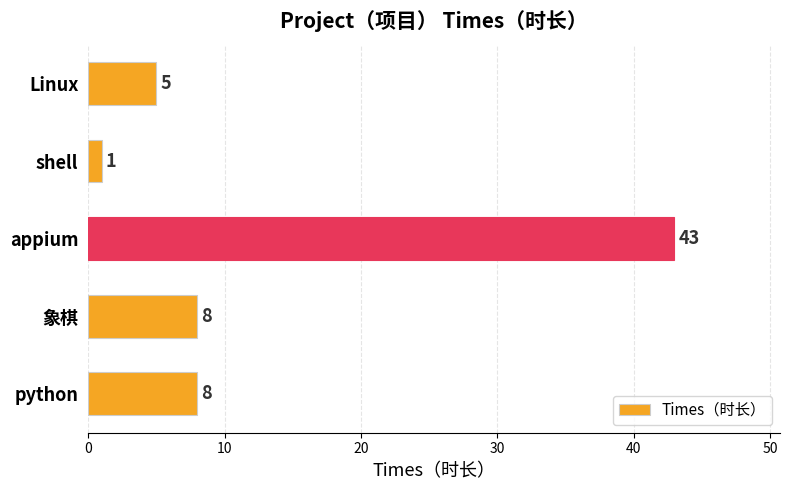

The chart shows a value of 1 at shell. True or false?

True